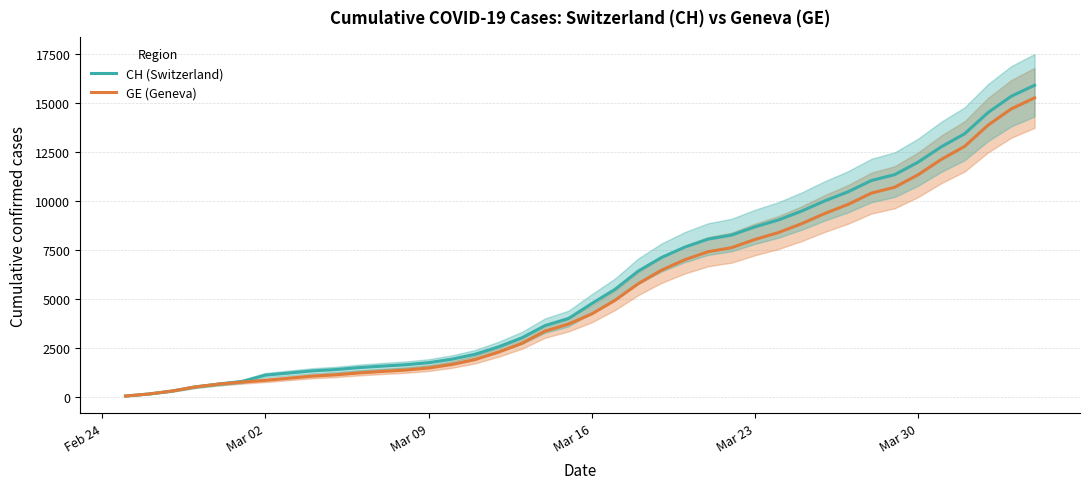

Is it true that GE (Geneva) equals 1499 at Mar 09?

True